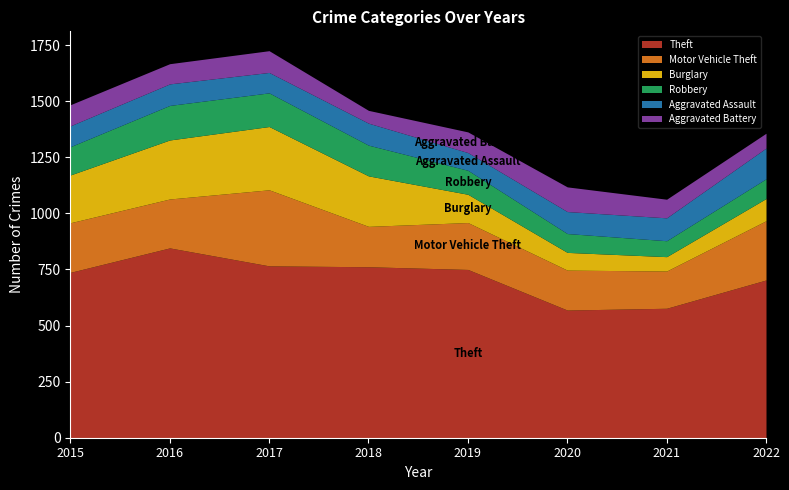

What is the maximum value shown in the chart?

846